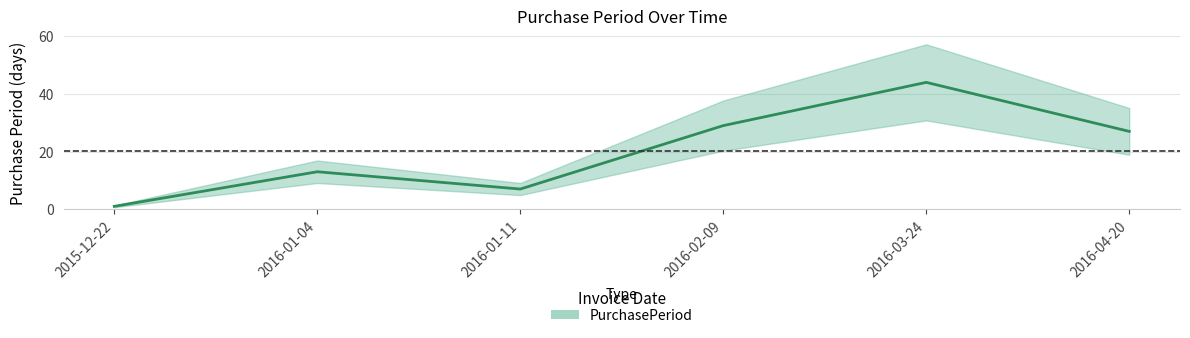

Reading right to left, extract all data points from this chart.

27	44	29	7	13	1